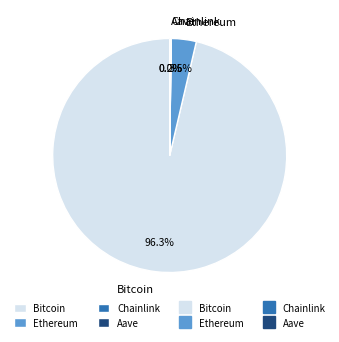

Between Bitcoin and Ethereum, which is larger?

Bitcoin